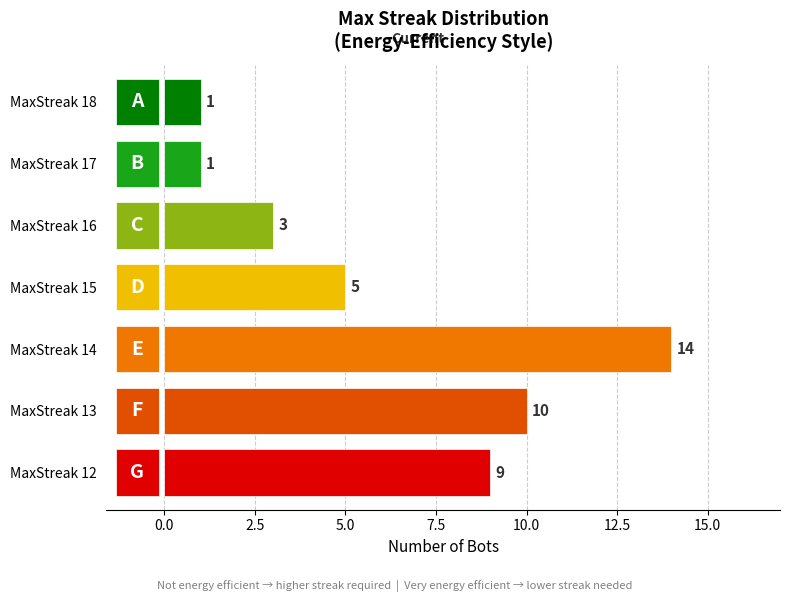

Is it true that the value at MaxStreak 13 is 10?

True